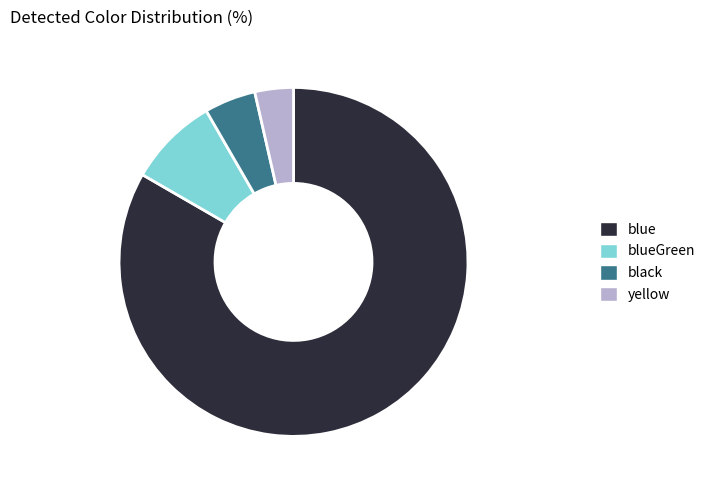

The blueGreen slice represents 8% of the pie. True or false?

True